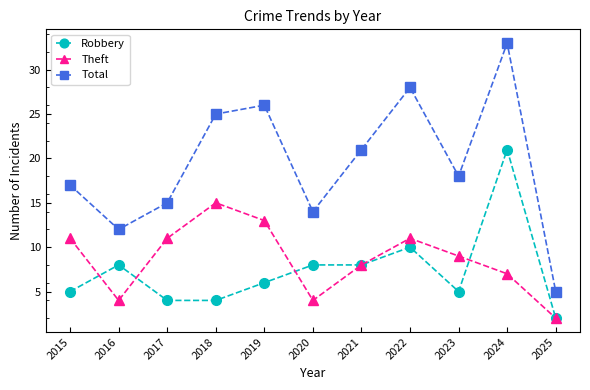

At which label does Total reach its peak?

2024